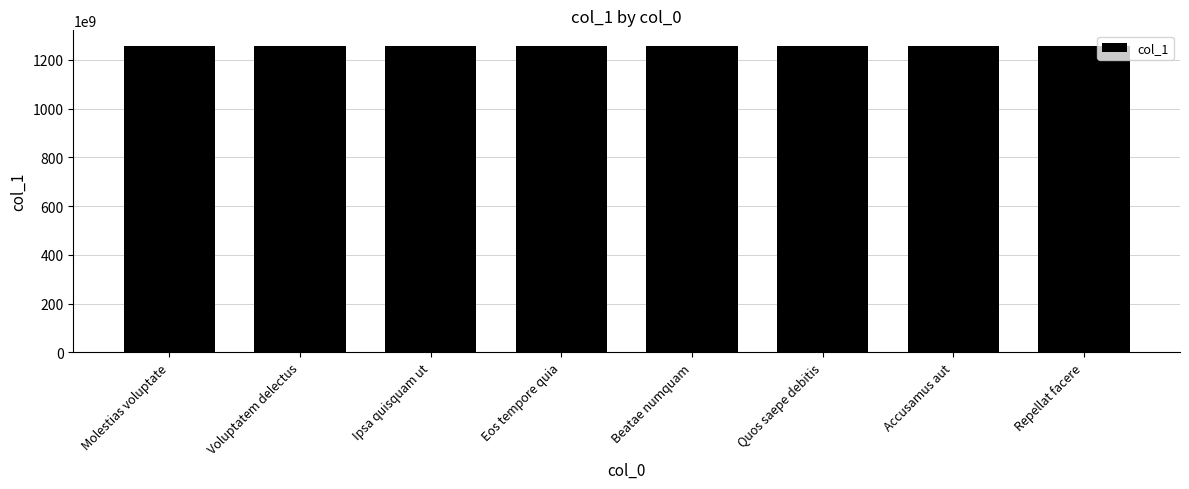

What is the value of the 7th bar from the left?

1258486491257